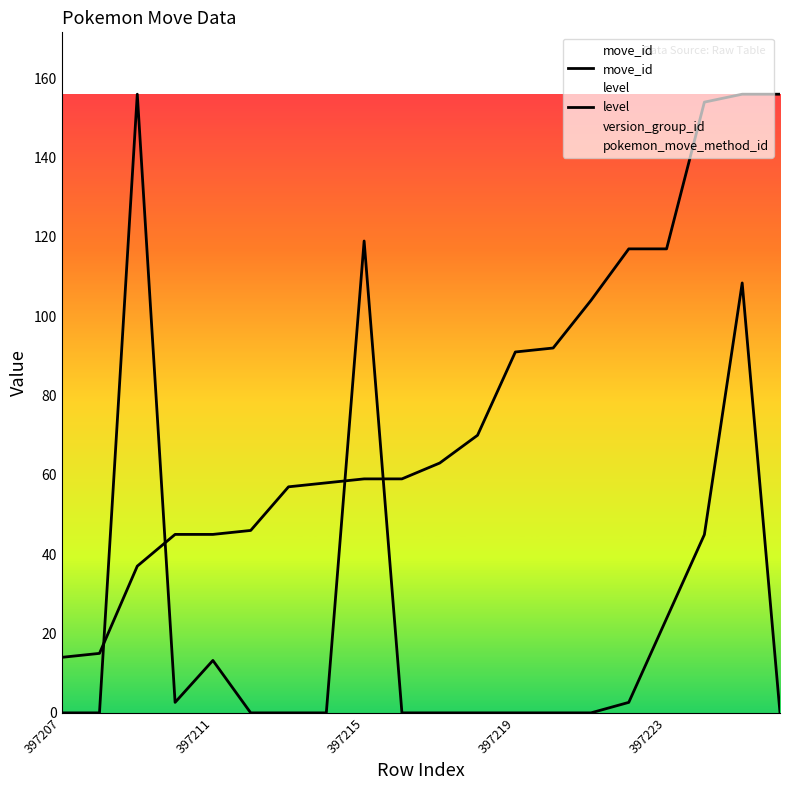

What is the difference between the second highest and minimum values in the move_id series?

142.0